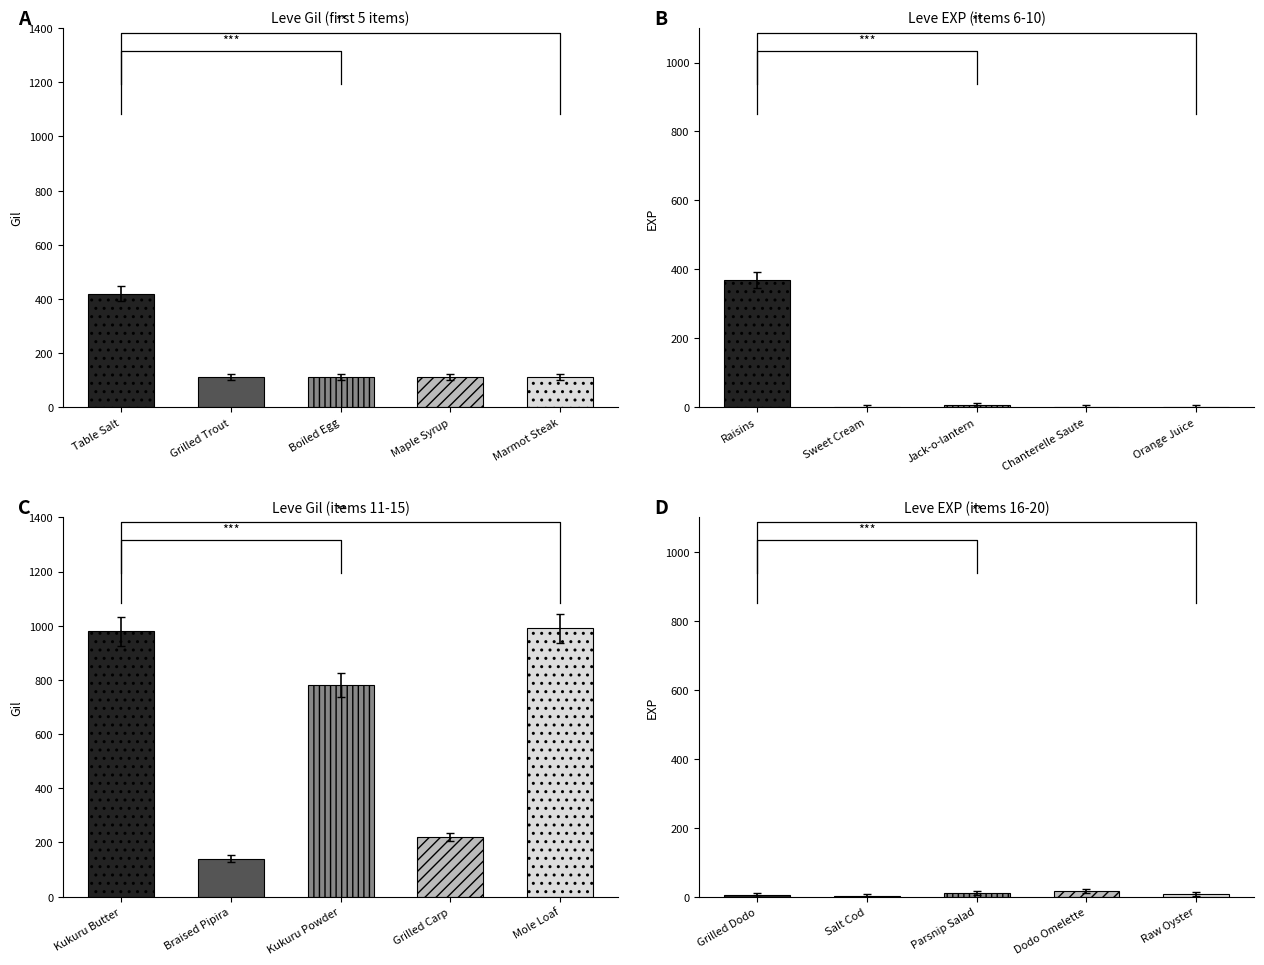

How many data points are less than 7?

2